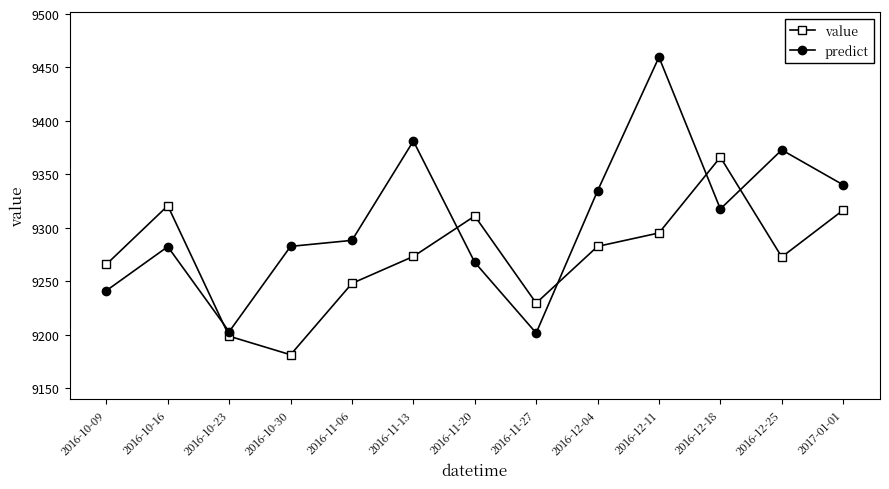

Which series has the largest total across all categories?

predict